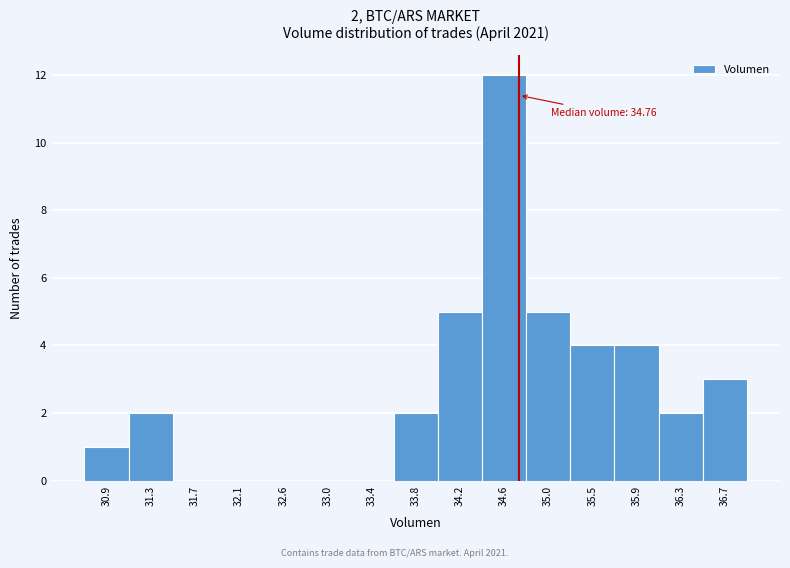

Which range on the x-axis has the tallest bar?

34.40 to 34.85